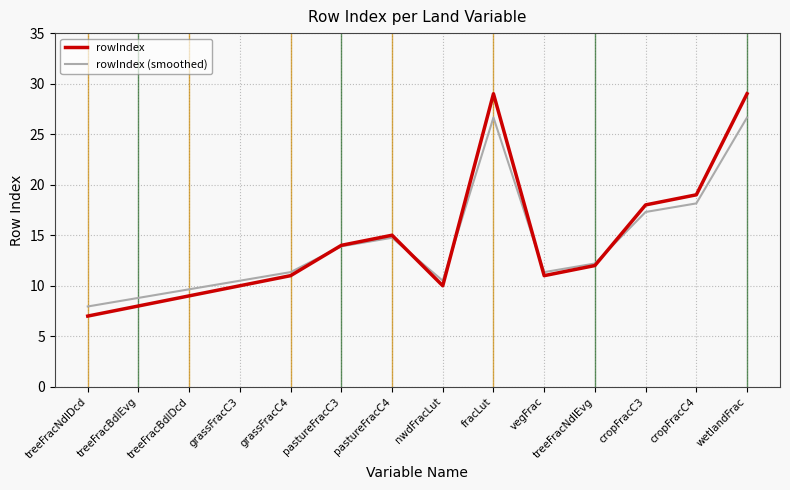

True or false: rowIndex (smoothed) has more than 2 interior local peaks.

False